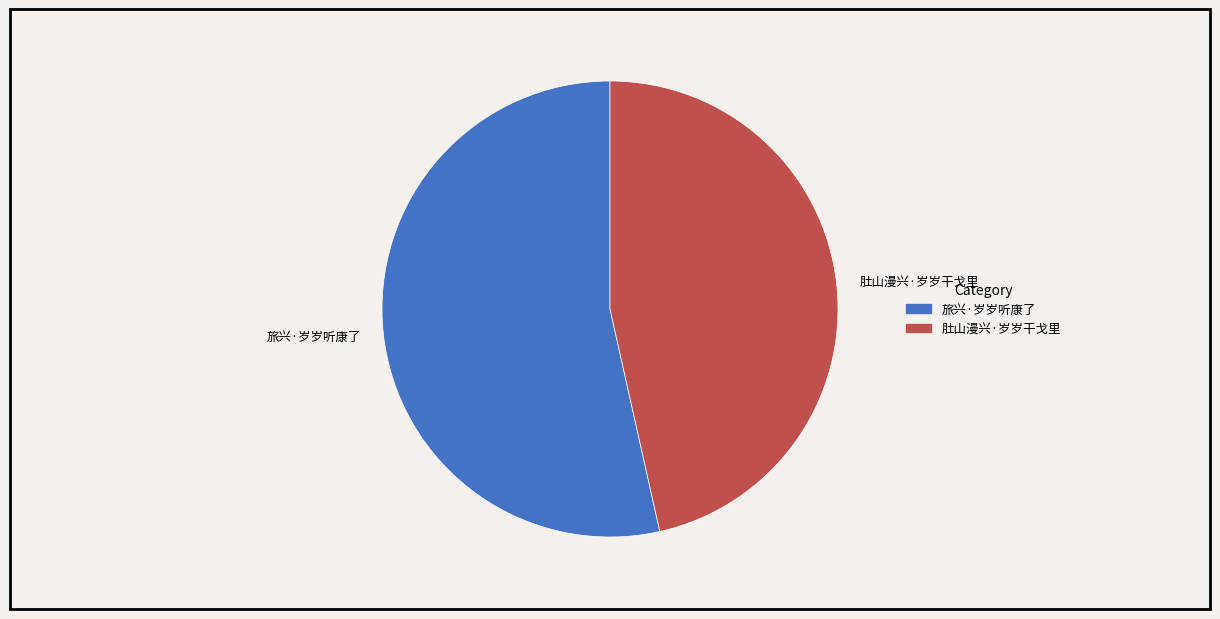

What is the ratio of the value at 肚山漫兴·岁岁干戈里 to the value at 旅兴·岁岁听康了?

0.9